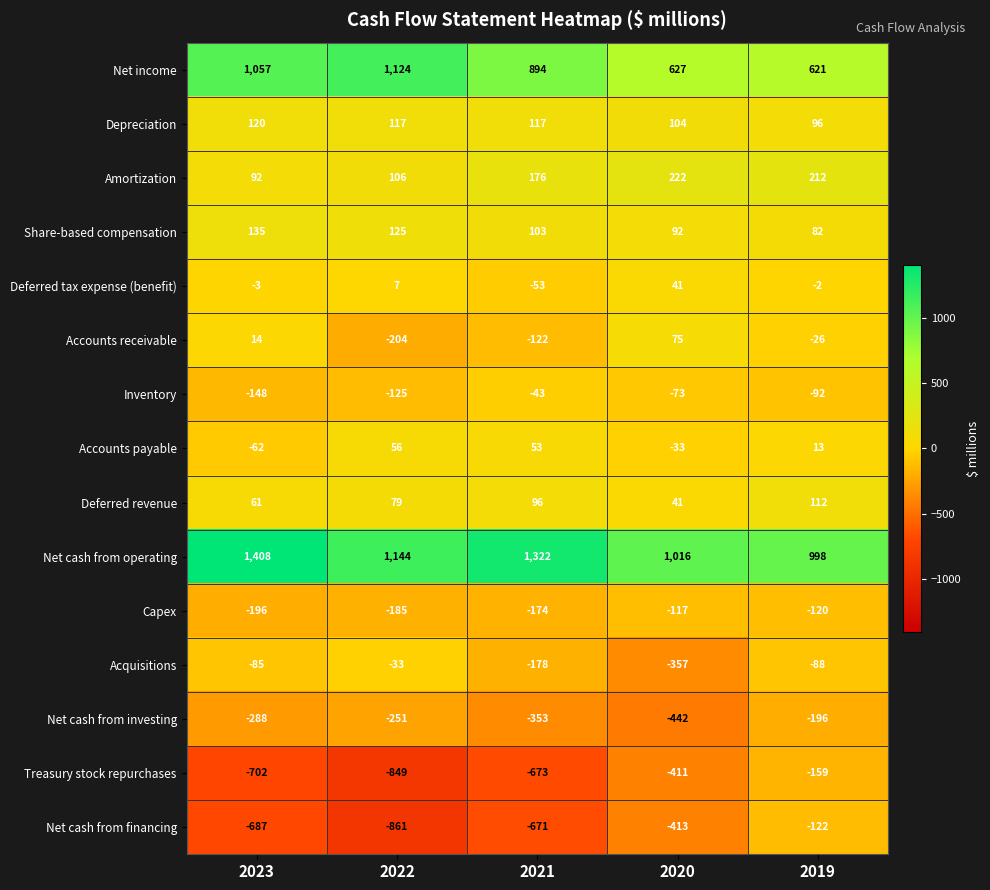

Which series has the largest total across all categories?

Net cash from operating